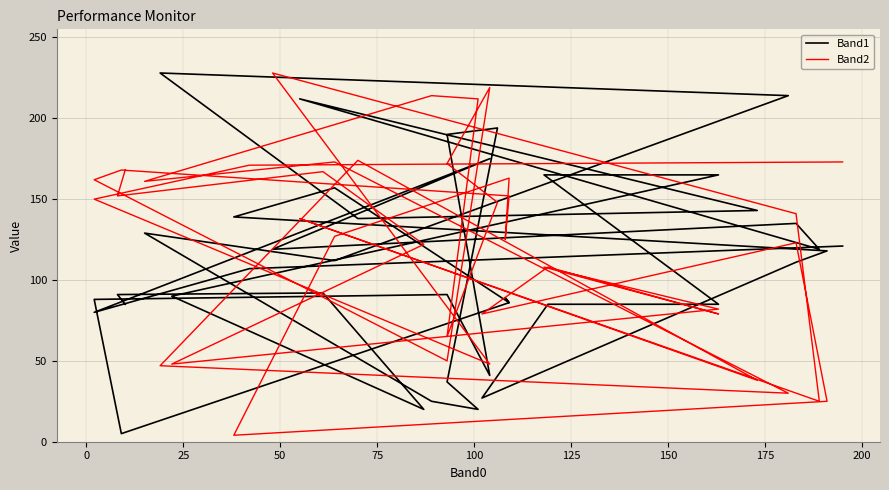

What is the average value of the Band2 series?

123